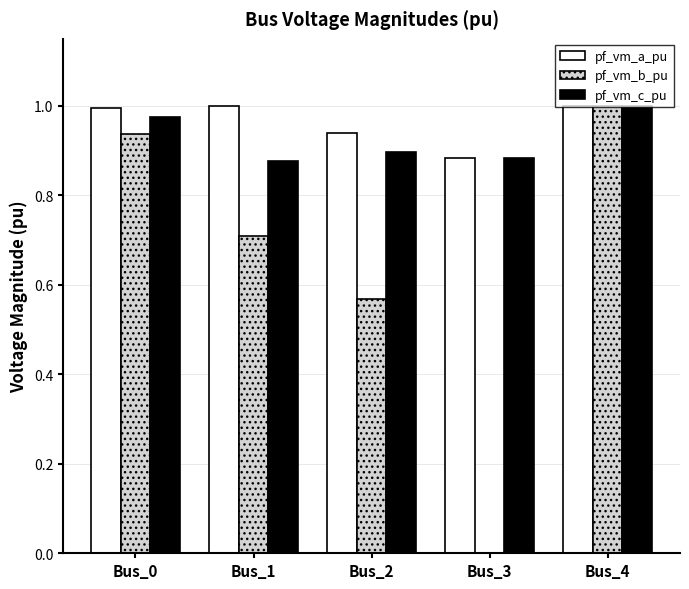

Which series has the largest range (max minus min)?

pf_vm_b_pu